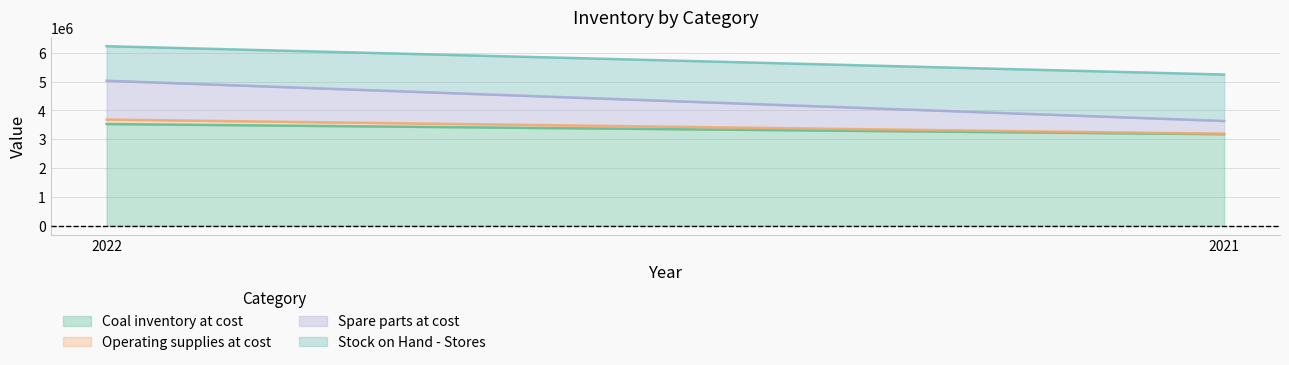

Which has a higher value, 2021 or 2022?

2022